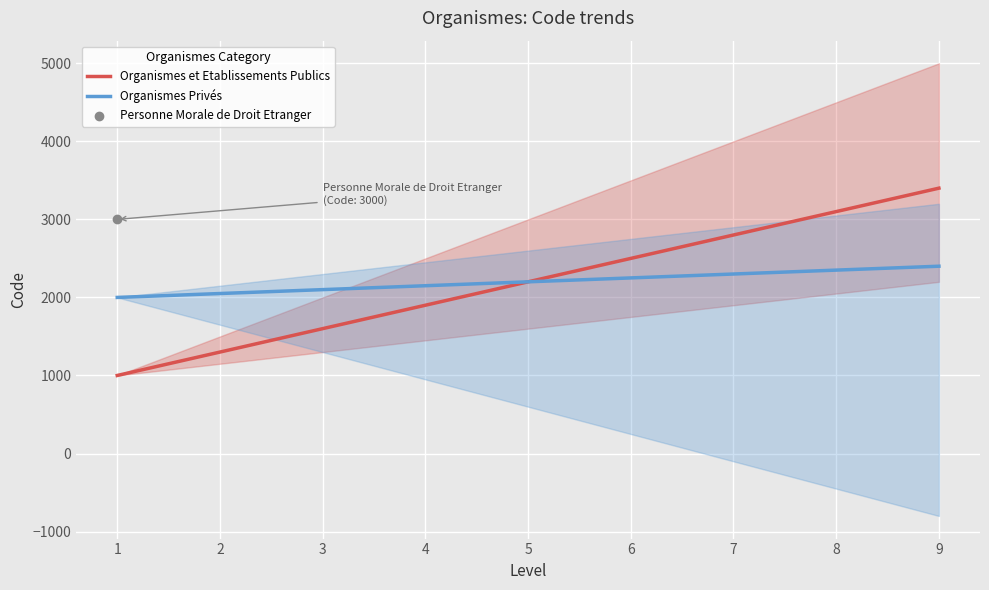

At how many categories does at least one series exceed 2760?

3